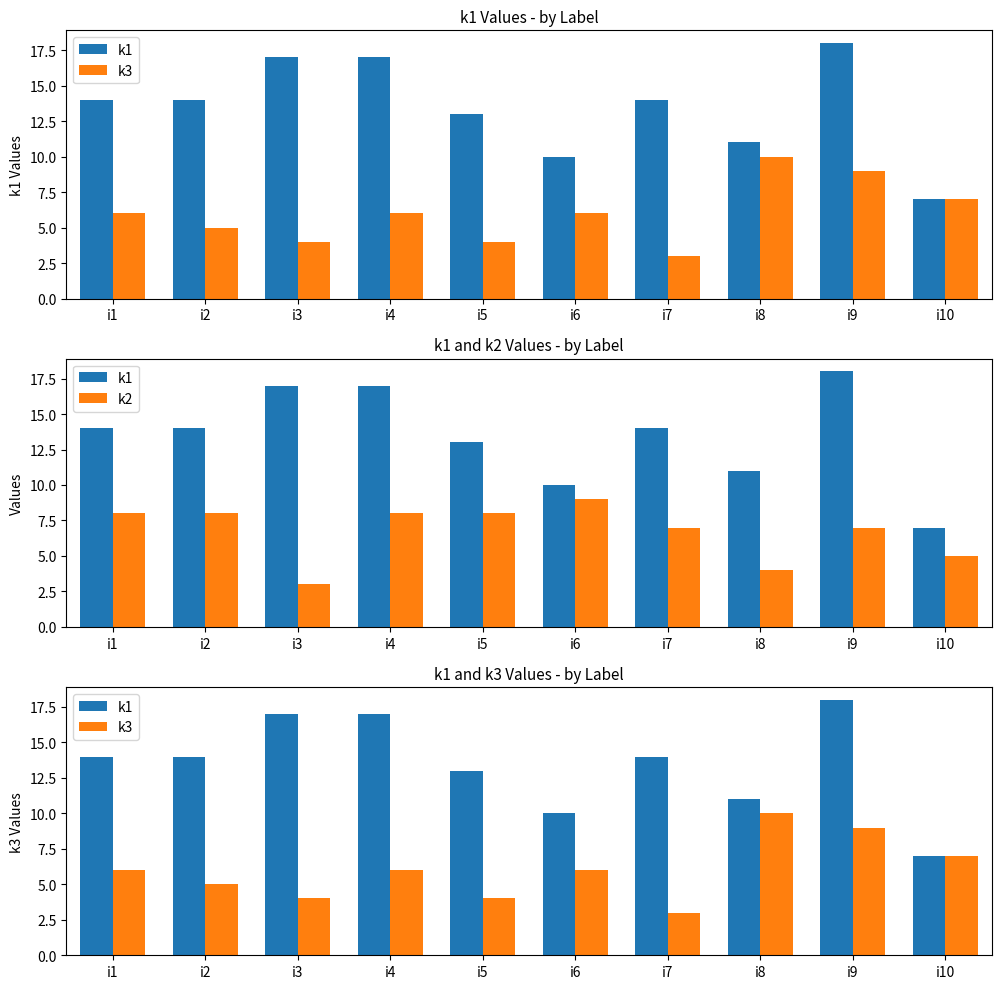

Reading left to right, what are all the values shown in this chart?

k1: i1=14	i2=14	i3=17	i4=17	i5=13	i6=10	i7=14	i8=11	i9=18	i10=7
k3: i1=6	i2=5	i3=4	i4=6	i5=4	i6=6	i7=3	i8=10	i9=9	i10=7
k2: i1=8	i2=8	i3=3	i4=8	i5=8	i6=9	i7=7	i8=4	i9=7	i10=5